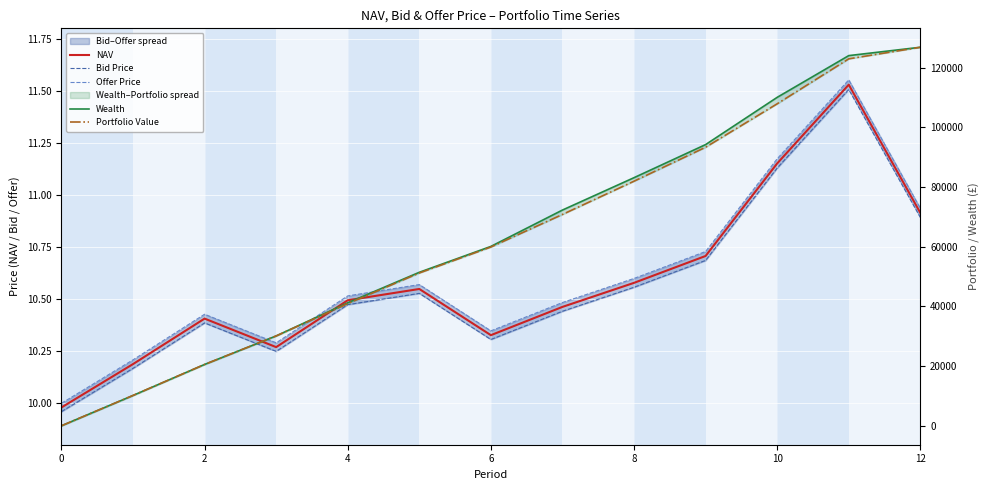

What is the maximum value for Bid Price?

11.5